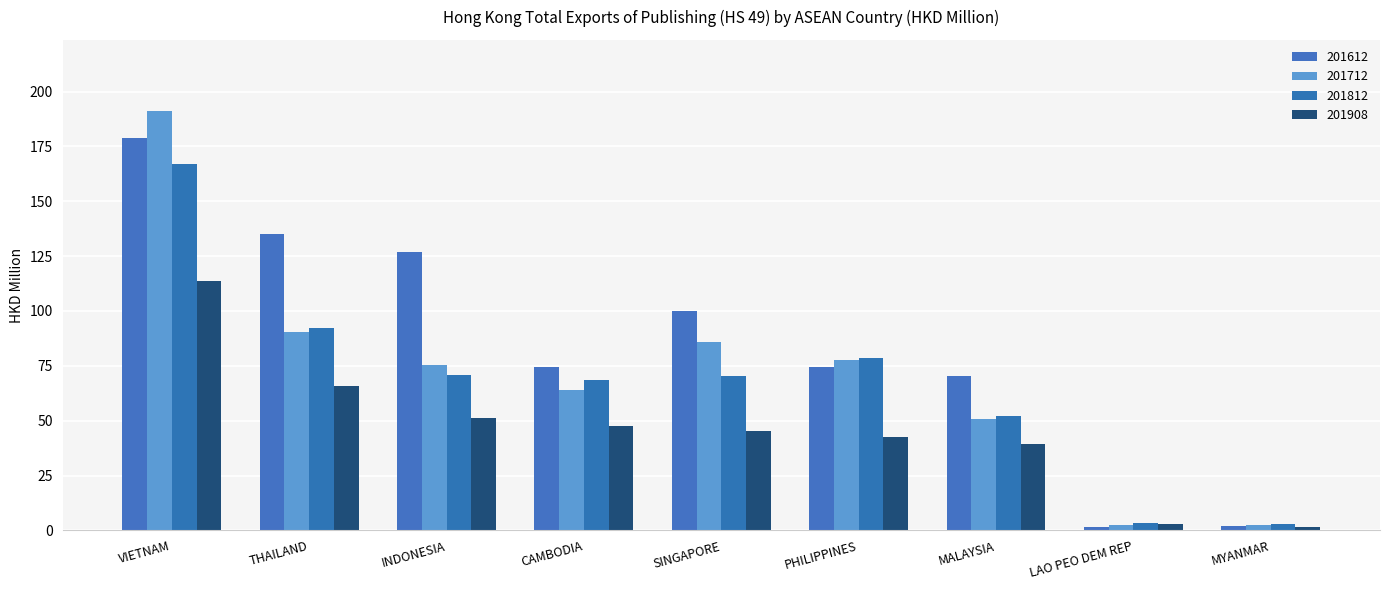

Does the chart contain any negative values?

No